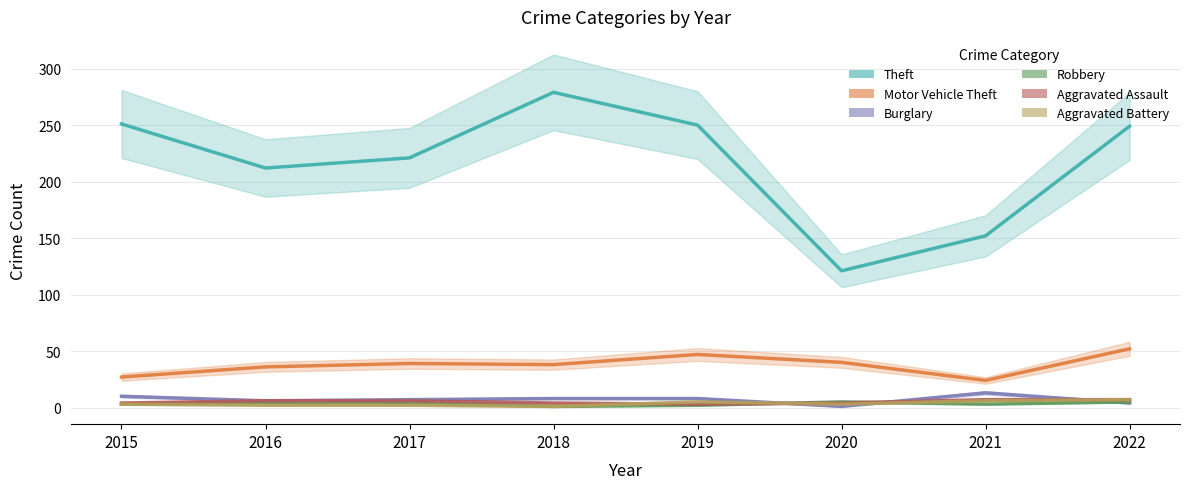

True or false: Motor Vehicle Theft and Theft cross at least once.

False